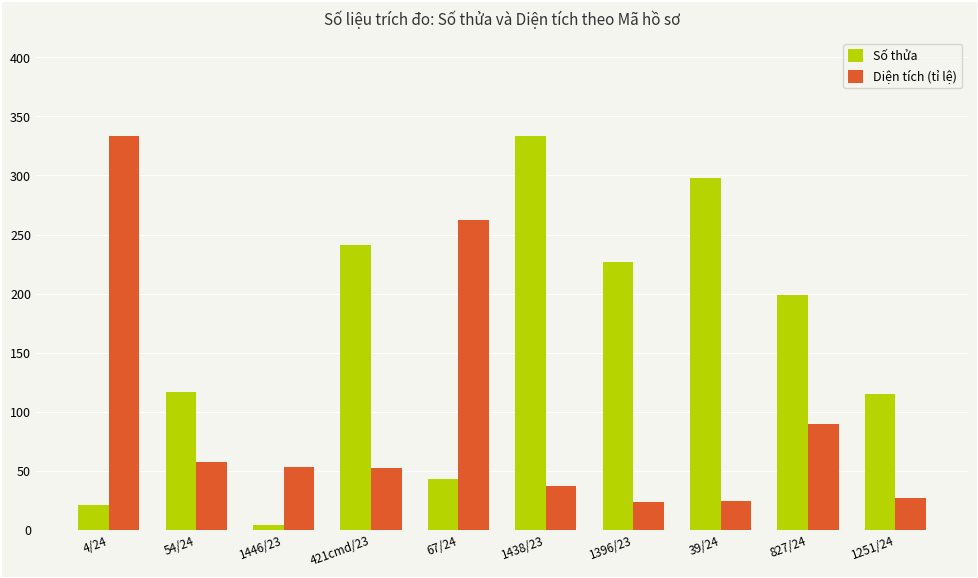

How many groups of bars are there?

10